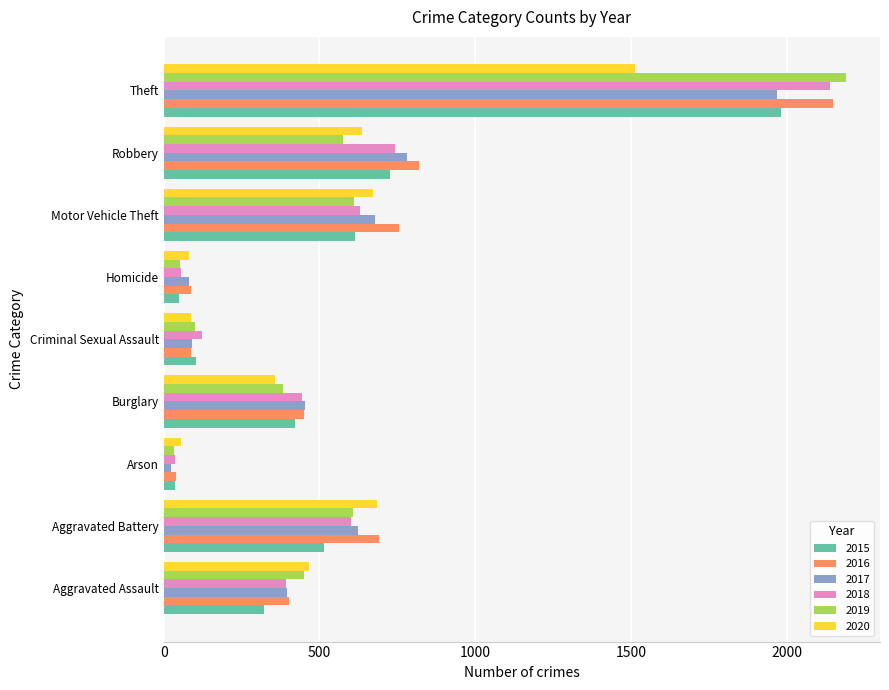

At which category is the sum across all series the highest?

Theft